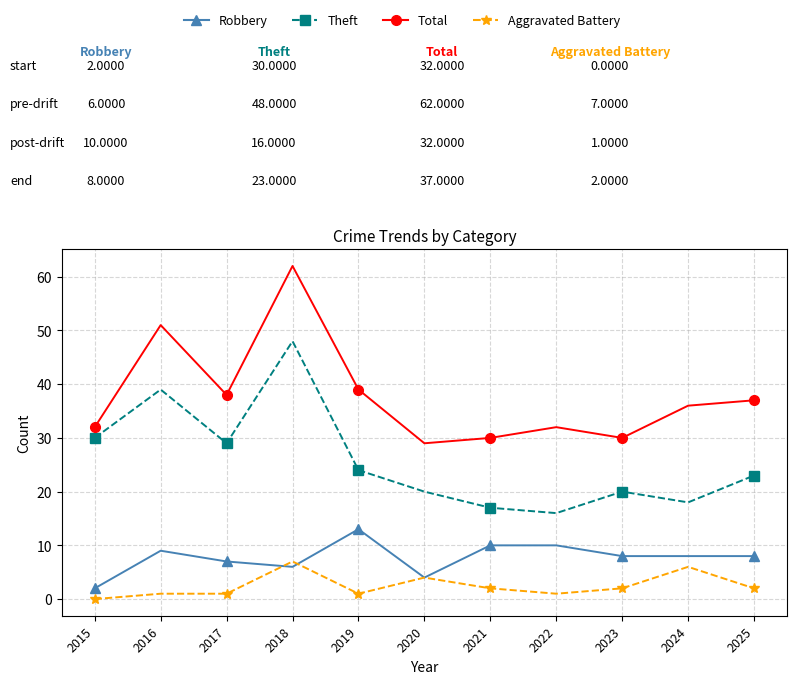

Reading left to right, list all the values displayed in this chart.

Robbery: 2015=2	2016=9	2017=7	2018=6	2019=13	2020=4	2021=10	2022=10	2023=8	2024=8	2025=8
Theft: 2015=30	2016=39	2017=29	2018=48	2019=24	2020=20	2021=17	2022=16	2023=20	2024=18	2025=23
Total: 2015=32	2016=51	2017=38	2018=62	2019=39	2020=29	2021=30	2022=32	2023=30	2024=36	2025=37
Aggravated Battery: 2015=0	2016=1	2017=1	2018=7	2019=1	2020=4	2021=2	2022=1	2023=2	2024=6	2025=2